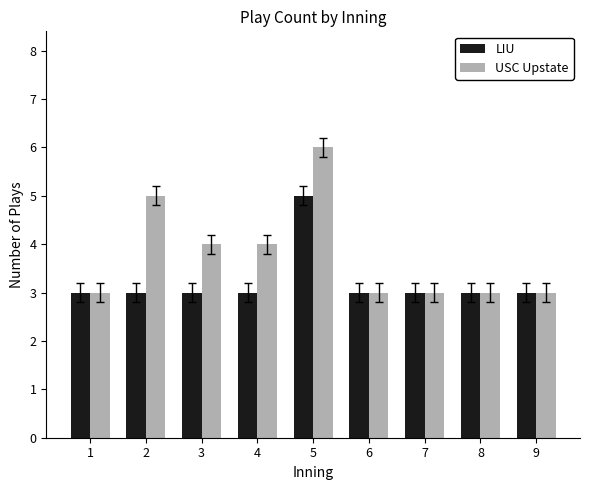

The value of LIU at 5 is 5. True or false?

True